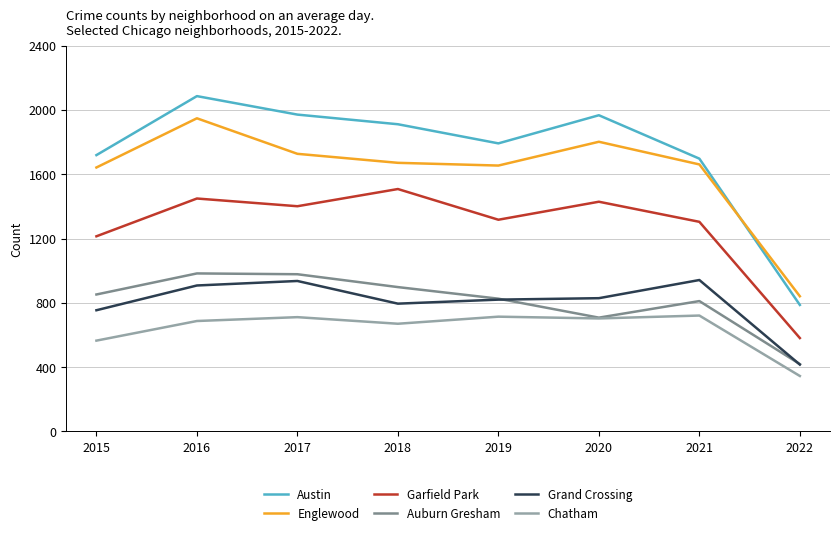

Which series has the largest total across all categories?

Austin